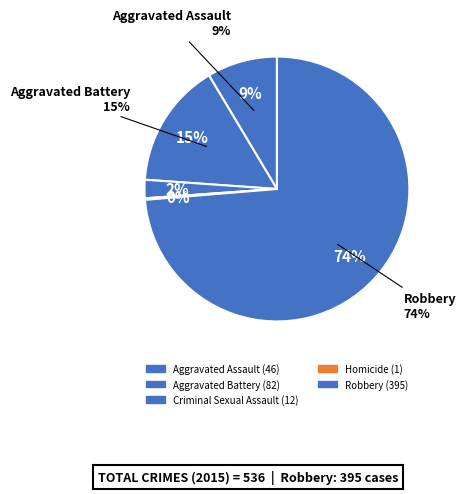

Which has a higher value, Aggravated Battery or Robbery?

Robbery